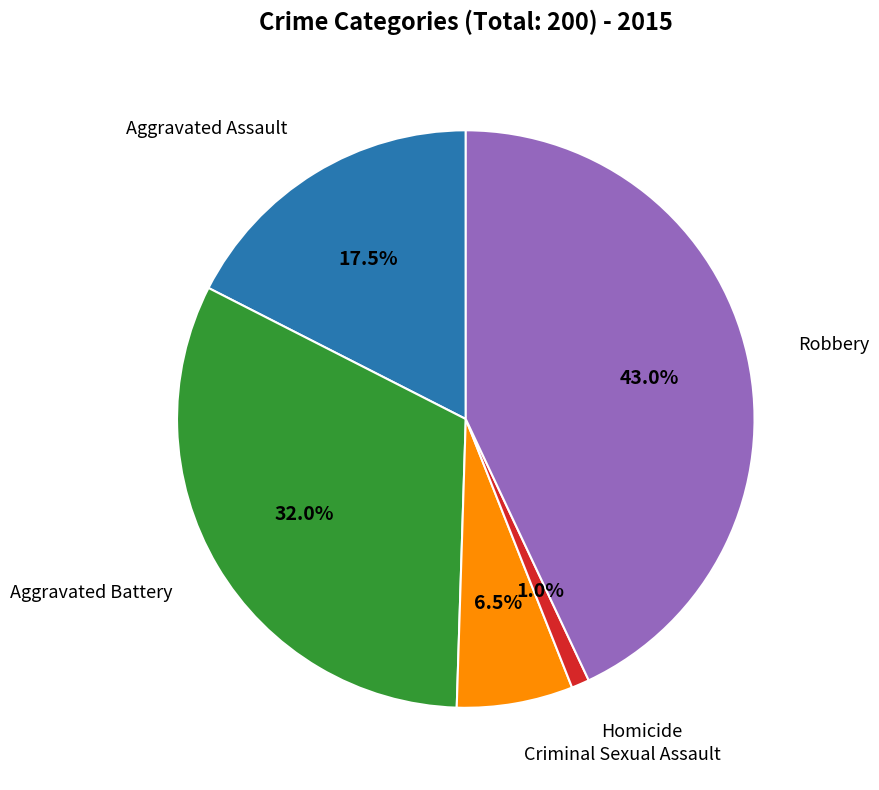

To the nearest percent, what percentage of the pie is Aggravated Battery?

32%